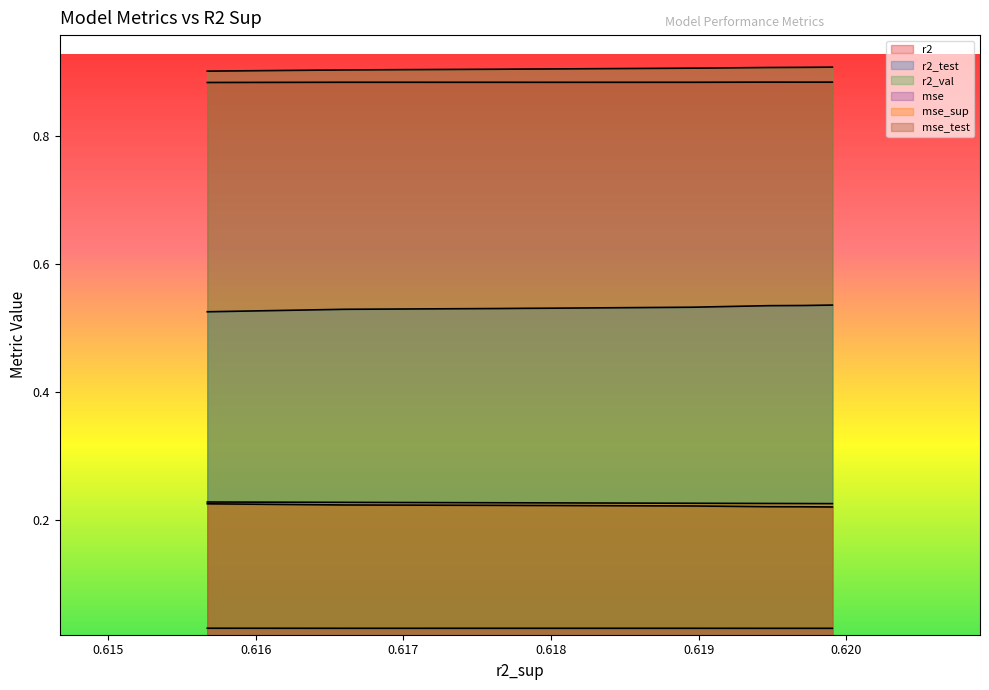

Reading left to right, list all the values displayed in this chart.

r2: 0.9	0.9	0.9	0.9	0.9	0.9	0.9	0.9	0.9	0.9
r2_test: 0.5	0.5	0.5	0.5	0.5	0.5	0.5	0.5	0.5	0.5
r2_val: 0.9	0.9	0.9	0.9	0.9	0.9	0.9	0.9	0.9	0.9
mse: 0.0	0.0	0.0	0.0	0.0	0.0	0.0	0.0	0.0	0.0
mse_sup: 0.2	0.2	0.2	0.2	0.2	0.2	0.2	0.2	0.2	0.2
mse_test: 0.2	0.2	0.2	0.2	0.2	0.2	0.2	0.2	0.2	0.2